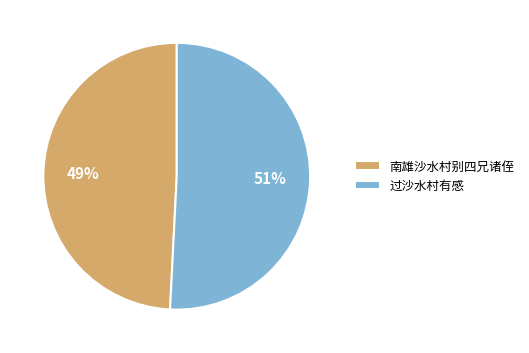

Combined, do 过沙水村有感 and 南雄沙水村别四兄诸侄 account for over 50%?

Yes